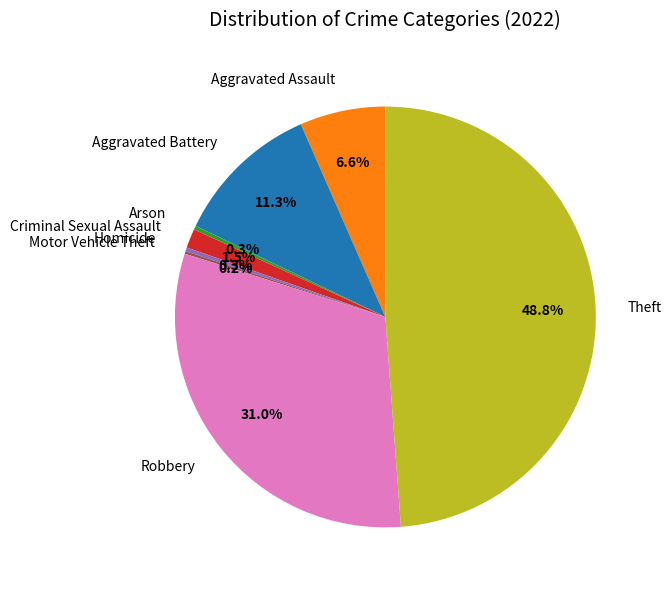

What is the largest slice in the pie chart?

Theft